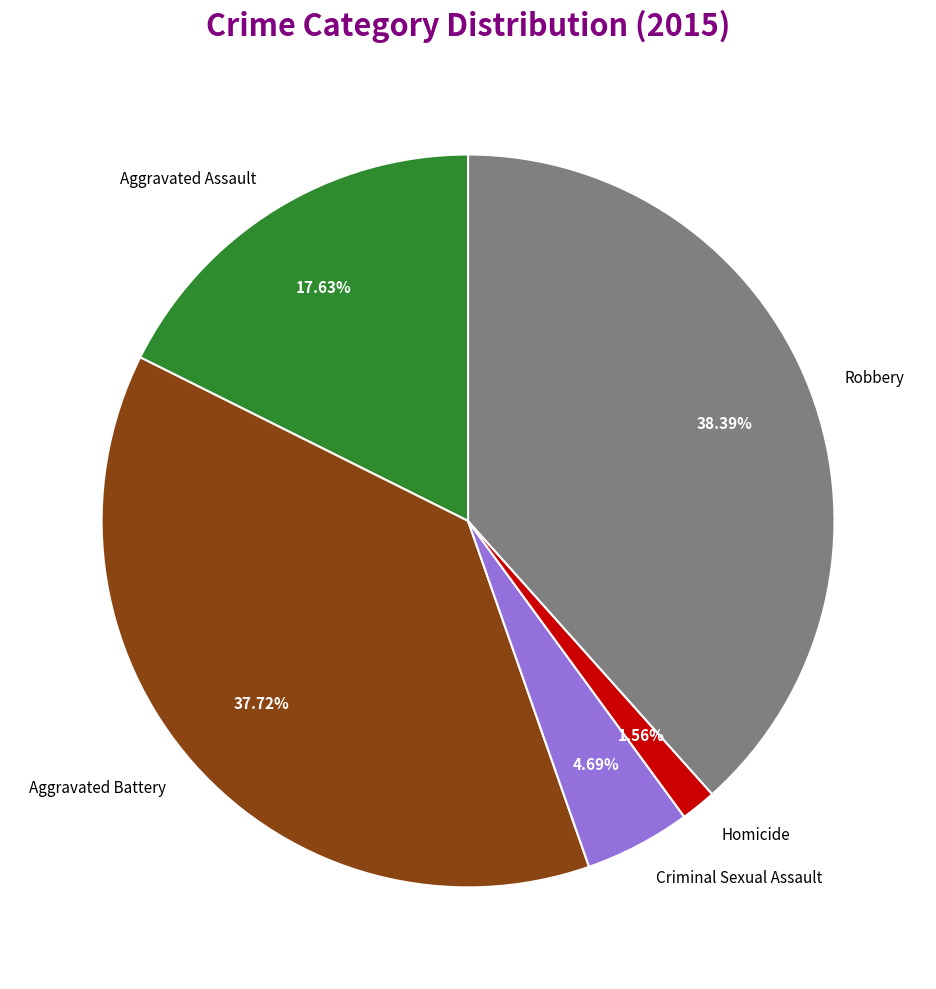

Does any single category account for the majority?

No